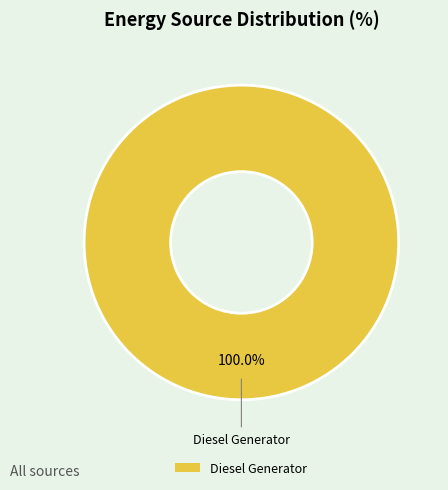

How many slices are in this pie chart?

1